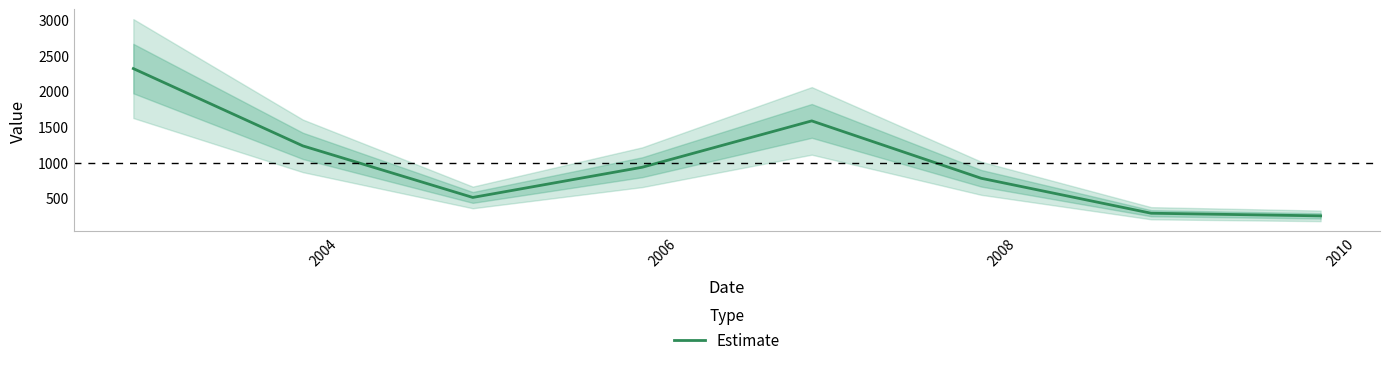

How many distinct data groups are displayed?

1